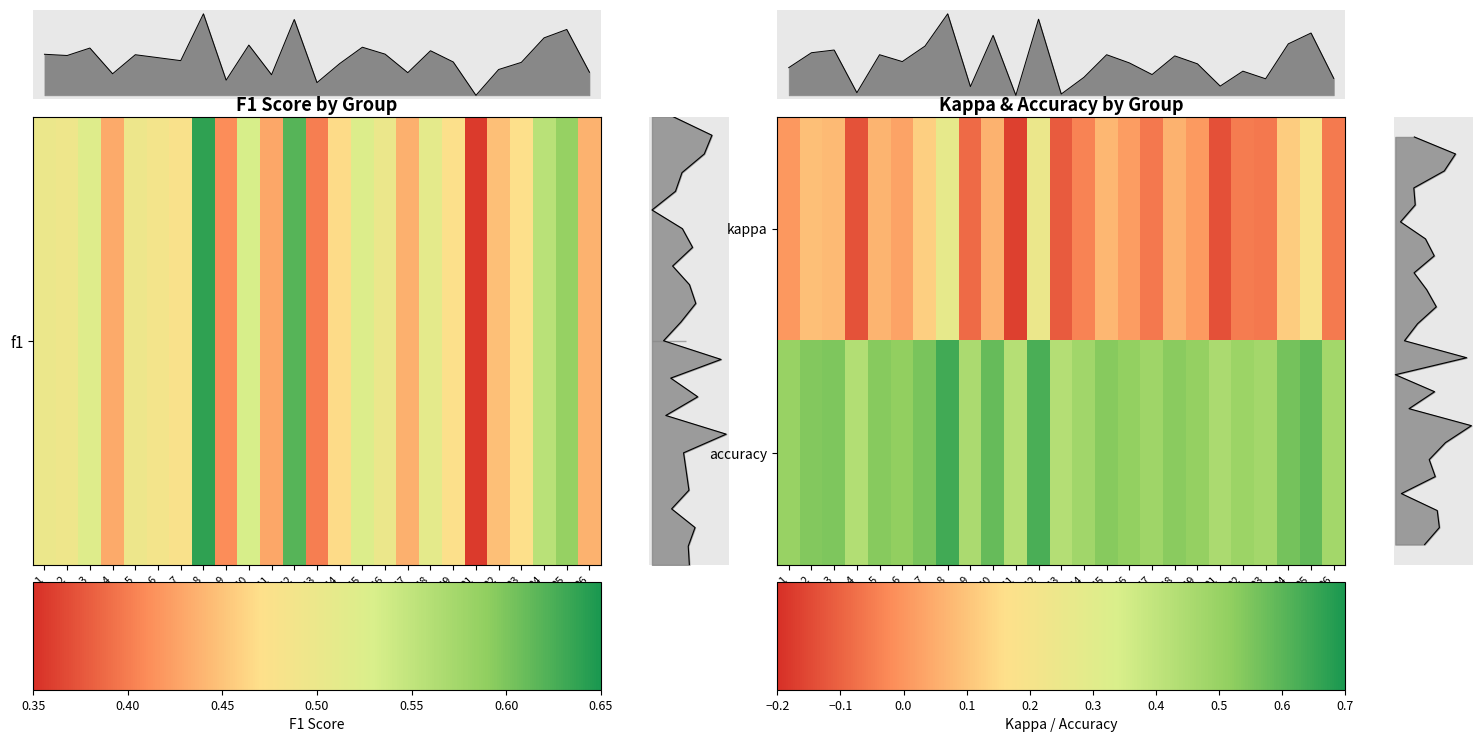

Which label corresponds to the smallest value in the chart?

11